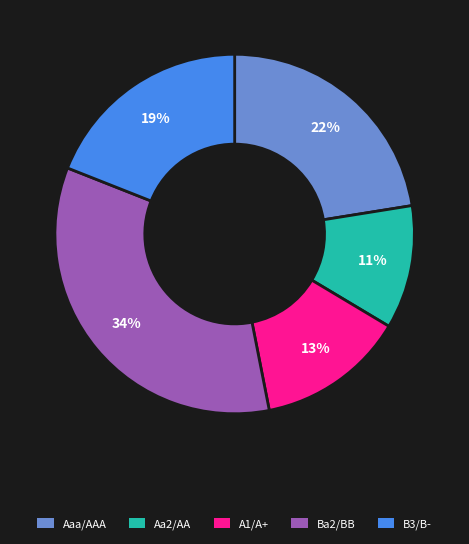

To the nearest percent, what is the difference between the largest and smallest slice percentages?

23%